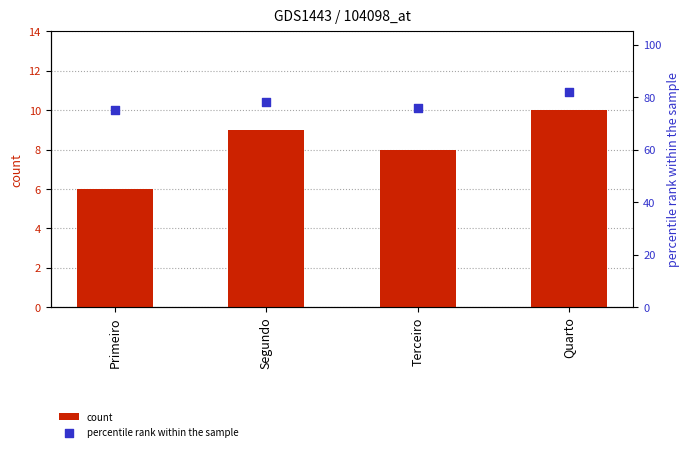

What is the total value across all series at Segundo?

87